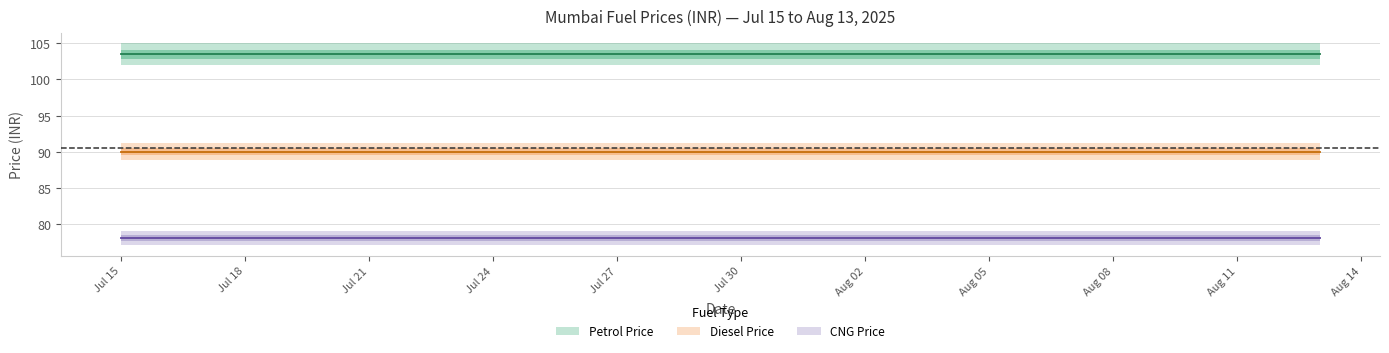

Between 2025-08-07 and 2025-08-03, which is larger?

2025-08-07